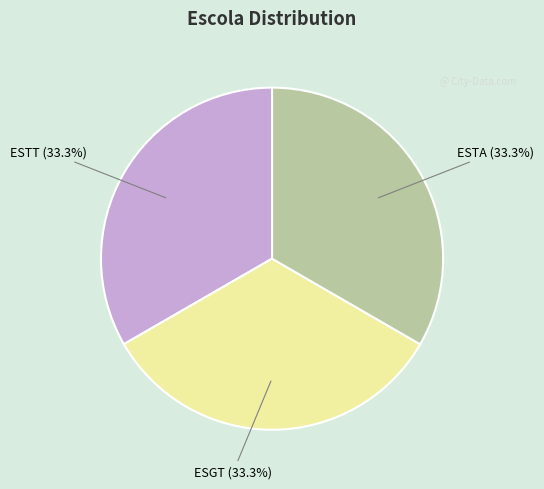

To the nearest percent, what percentage of the pie is ESTT?

33%